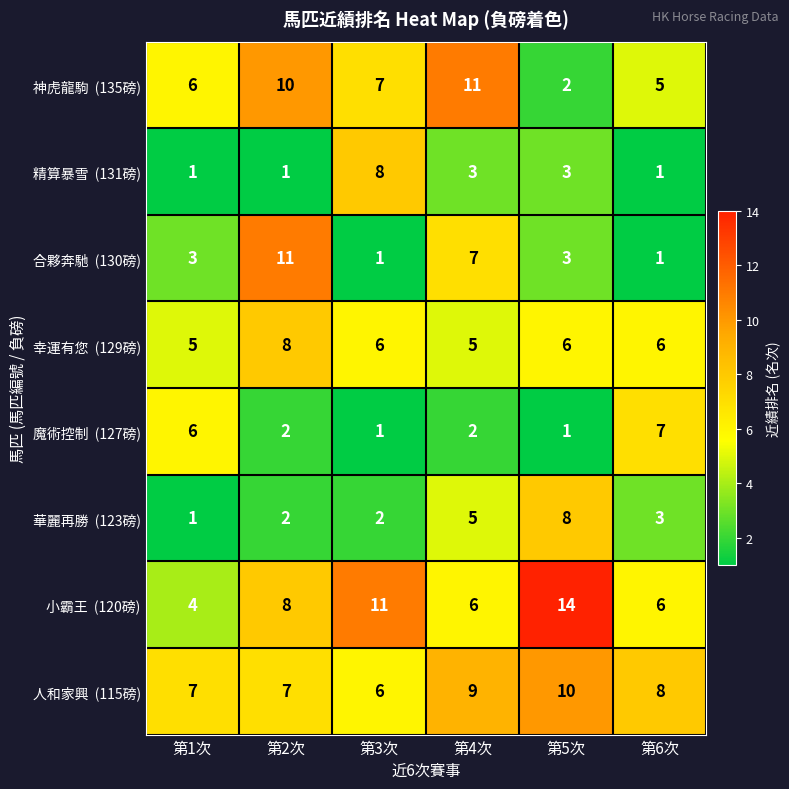

At which category is the sum across all series the highest?

第2次